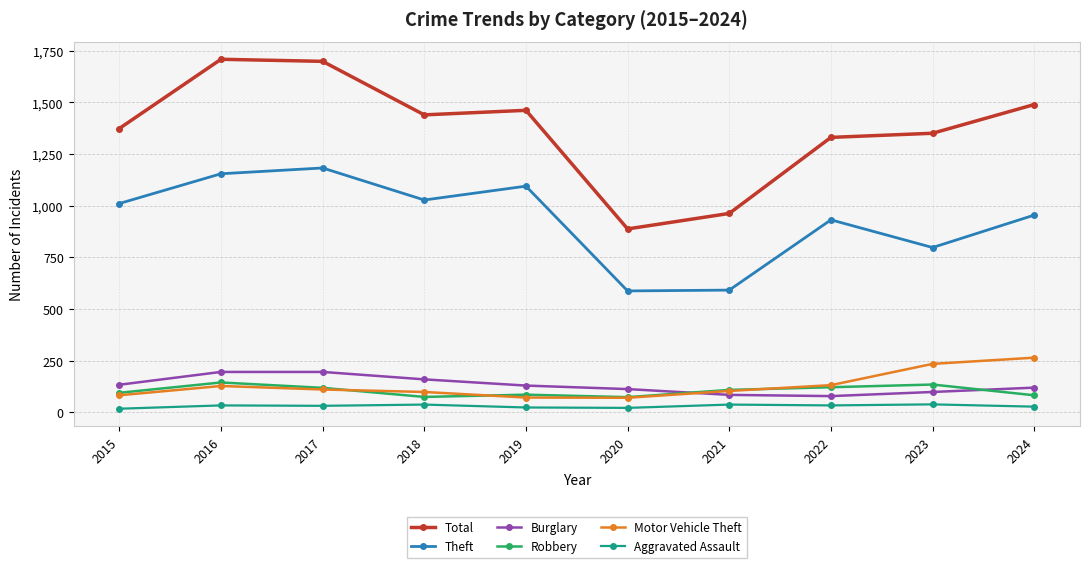

What is the total value across all series at 2021?

1891